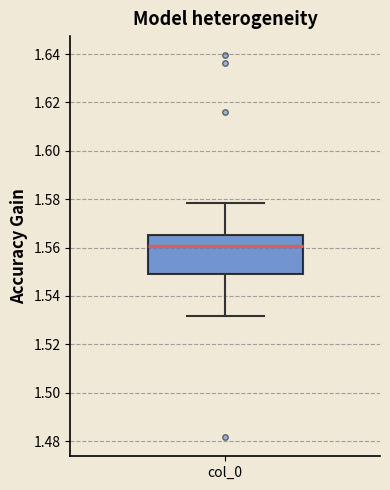

Read this box plot against the y-axis: the position of the median line, the range covered by the box, and the ends of both whiskers. The values are not printed on the chart, so give them approximately, as read against the axis.

median 1.560, box 1.550 to 1.566, whiskers 1.532 to 1.578